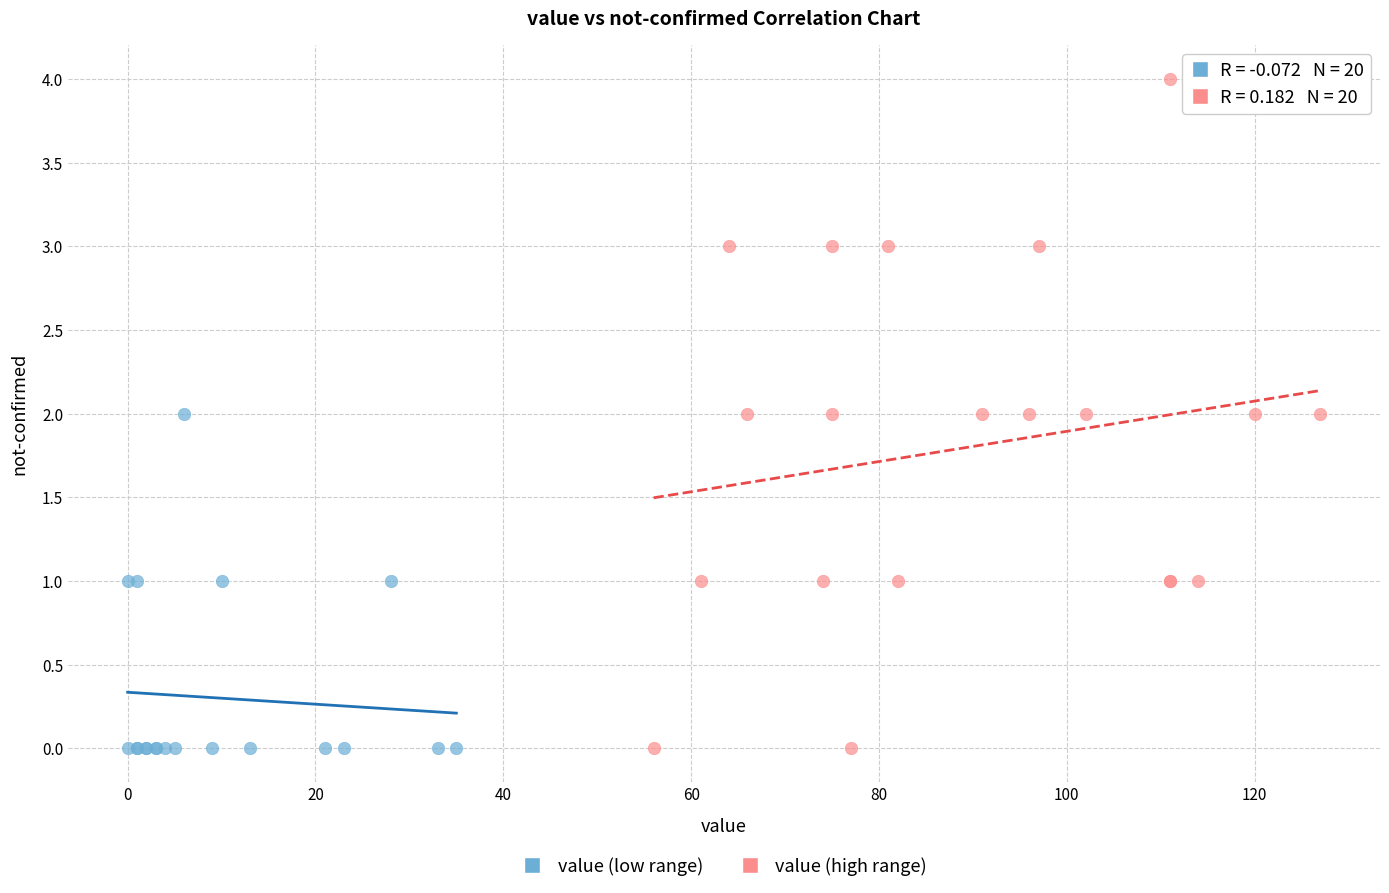

Which series contains the highest Y value?

value (high range)